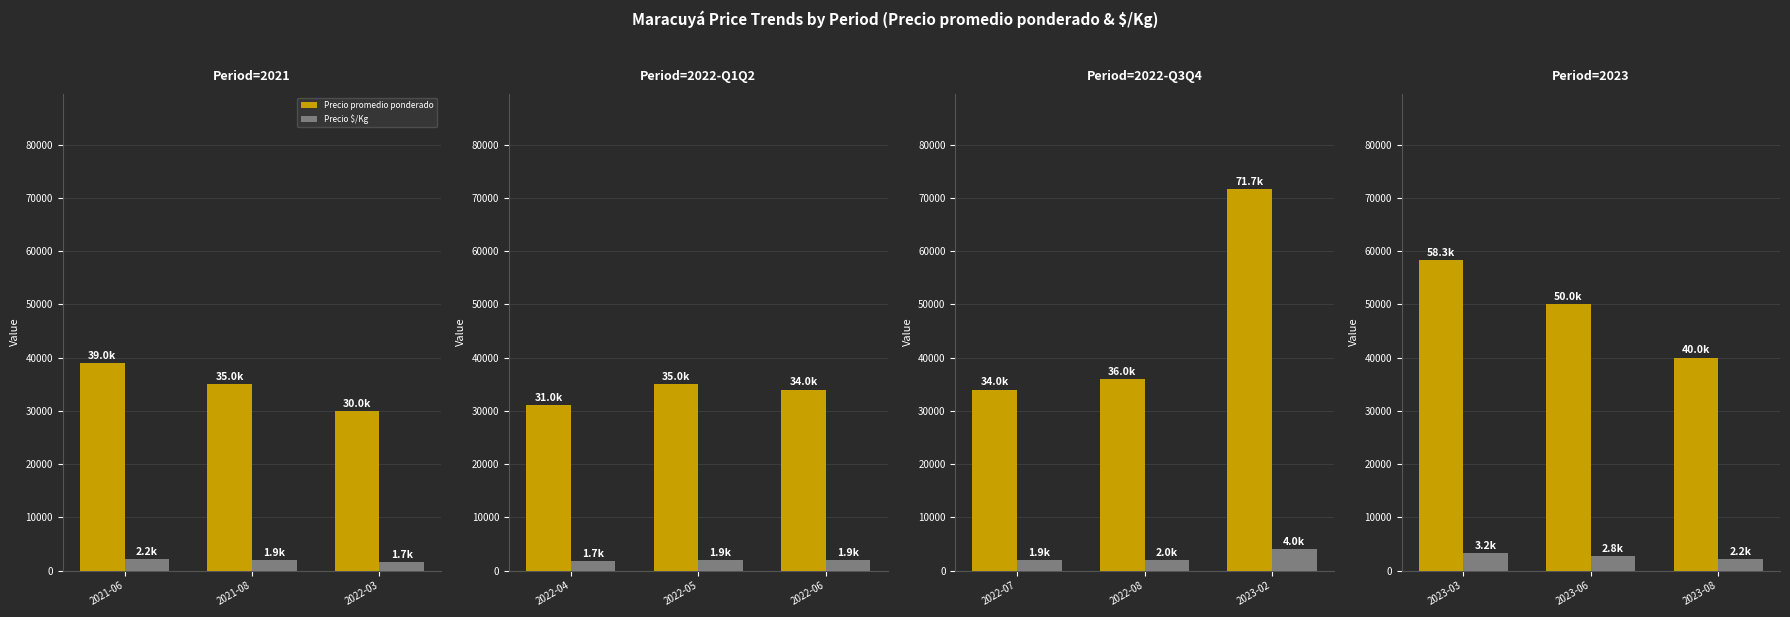

What are all the series names shown in the legend?

Precio promedio ponderado, Precio $/Kg